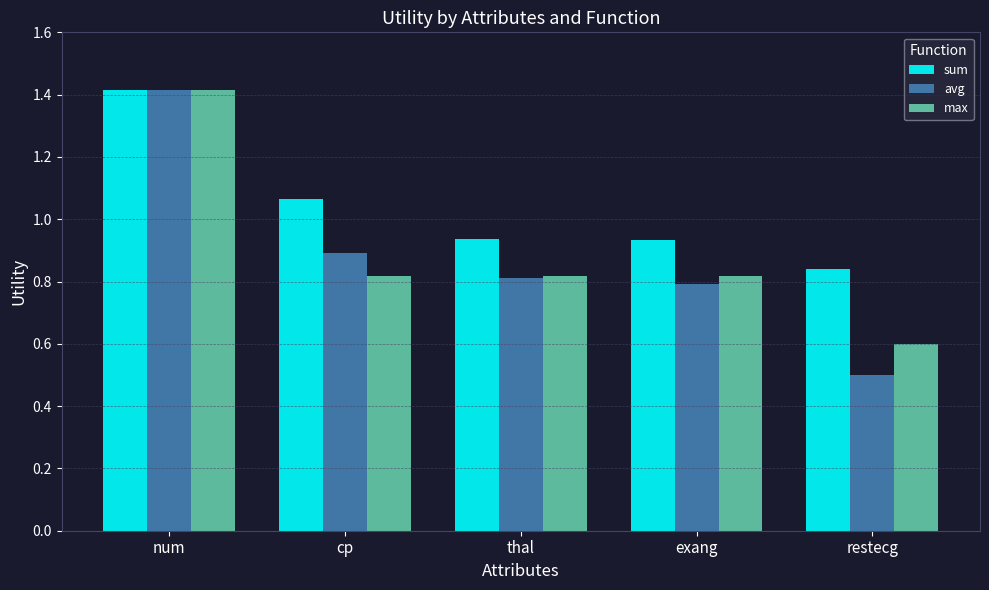

What is the difference between the highest and lowest values at thal?

0.1